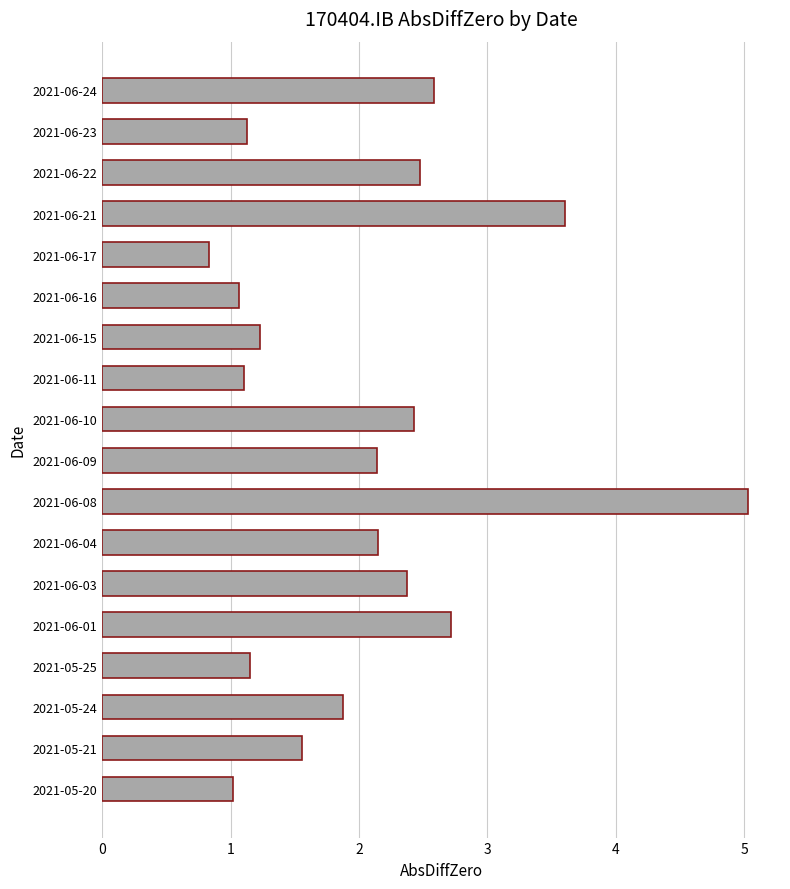

Approximately how many times larger is the value at 2021-06-03 compared to 2021-06-09?

1.1